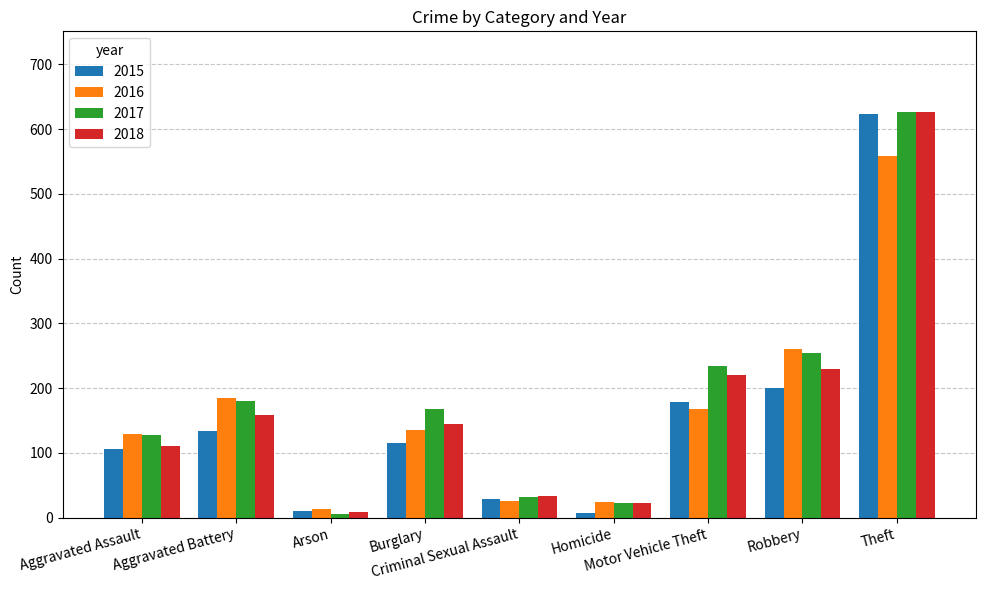

Rank the categories by 2018 value from highest to lowest.

Theft, Robbery, Motor Vehicle Theft, Aggravated Battery, Burglary, Aggravated Assault, Criminal Sexual Assault, Homicide, Arson